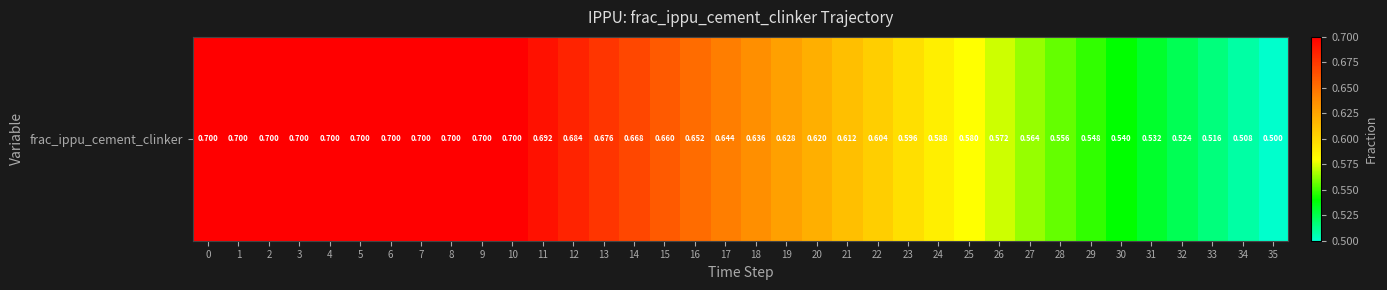

The value at 1 is 0.7. True or false?

True